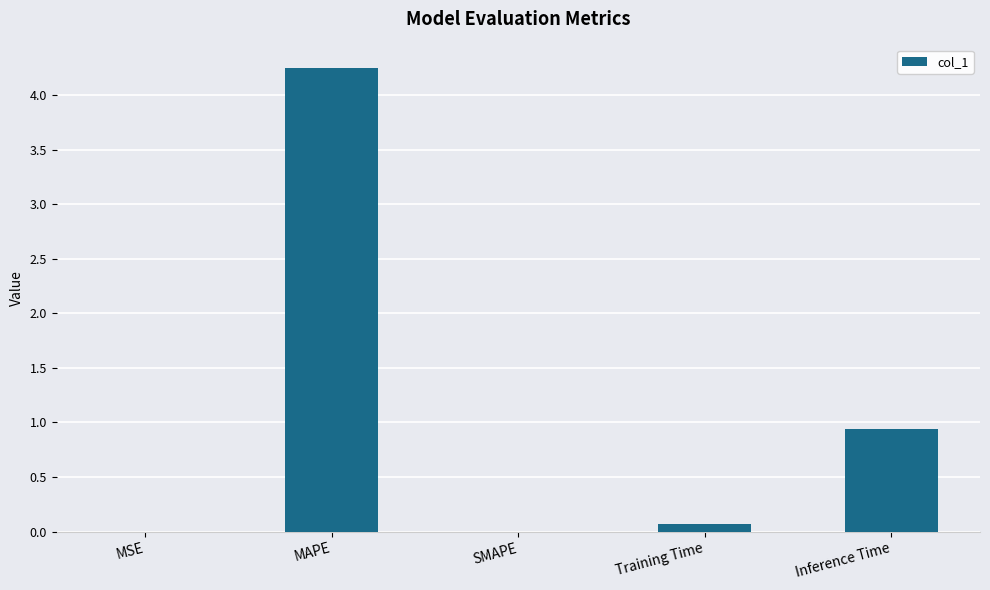

What is the sum of the values at Inference Time and Training Time?

1.0